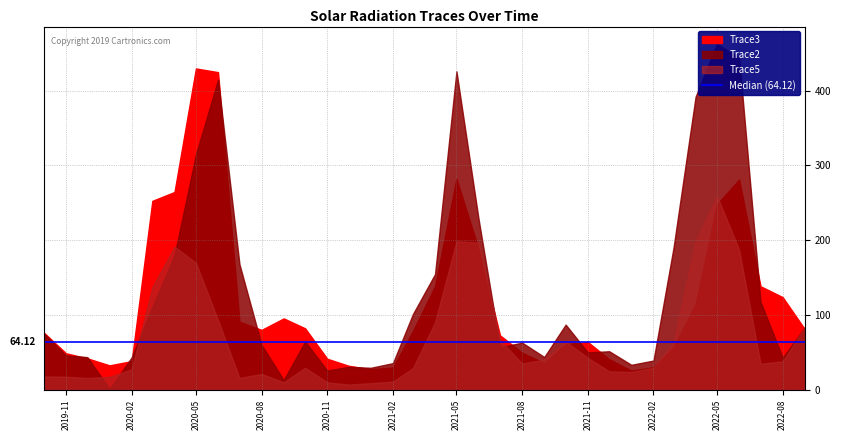

Which series ends up on top after the final intersection of Trace5 and Trace2?

Trace5